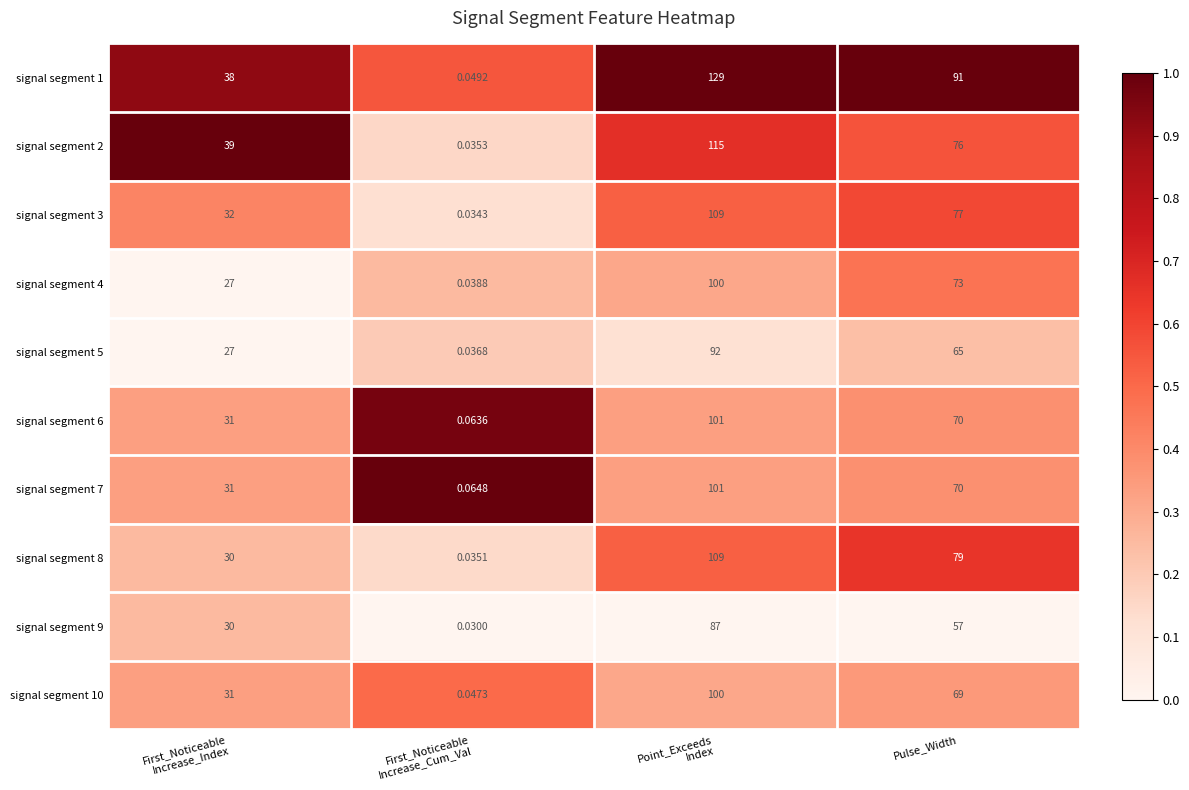

Between Point_Exceeds
Index and Pulse_Width, which series saw the biggest shift?

signal segment 2